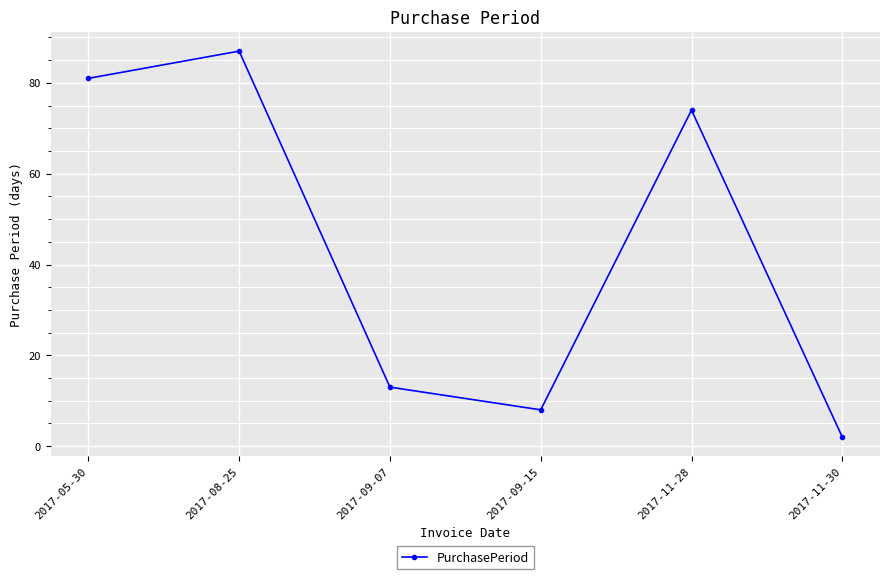

What is the greatest value displayed?

87